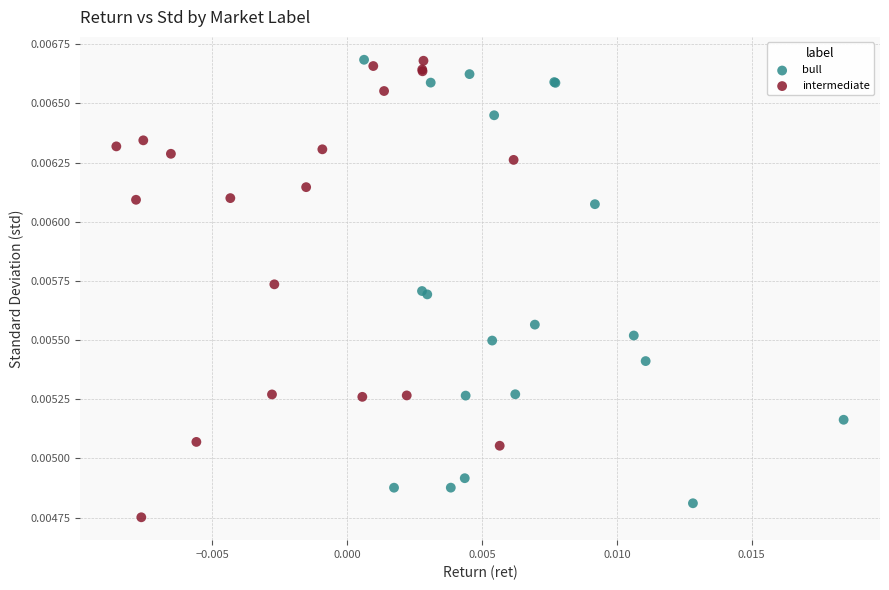

Which series contains the lowest Y value?

intermediate